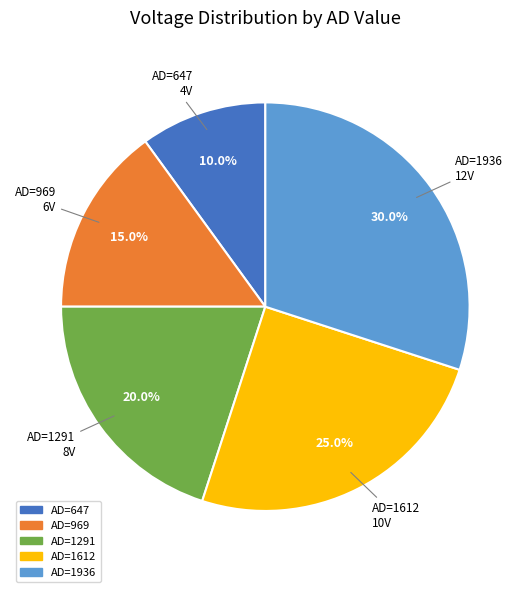

Do AD=969 and AD=1291 together represent more than half of the pie?

No